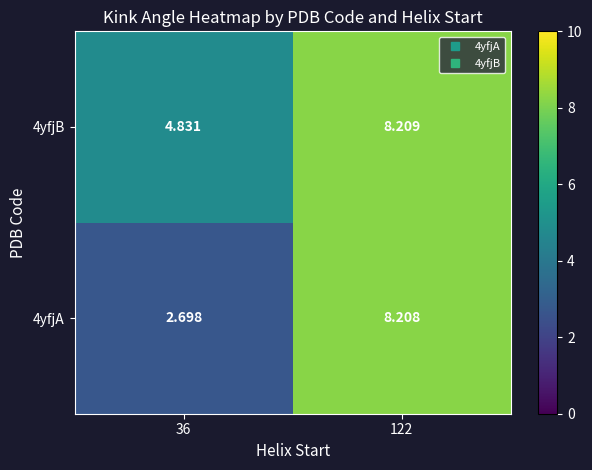

Is the value of 4yfjA at 36 greater than the value of 4yfjB at 36?

No